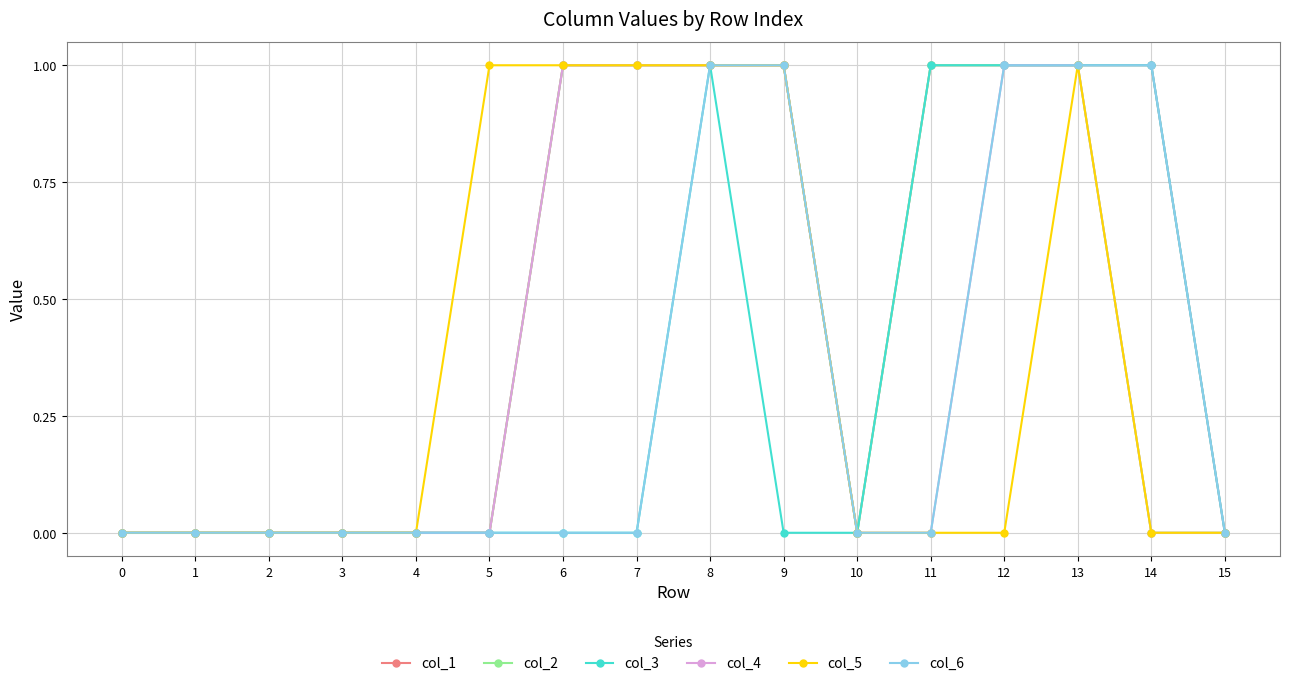

Reading left to right, list all the values displayed in this chart.

col_1: 0=0	1=0	2=0	3=0	4=0	5=0	6=1	7=1	8=1	9=1	10=0	11=1	12=1	13=1	14=1	15=0
col_2: 0=0	1=0	2=0	3=0	4=0	5=0	6=1	7=1	8=1	9=1	10=0	11=1	12=1	13=1	14=0	15=0
col_3: 0=0	1=0	2=0	3=0	4=0	5=0	6=0	7=0	8=1	9=0	10=0	11=1	12=1	13=1	14=1	15=0
col_4: 0=0	1=0	2=0	3=0	4=0	5=0	6=1	7=1	8=1	9=1	10=0	11=0	12=1	13=1	14=0	15=0
col_5: 0=0	1=0	2=0	3=0	4=0	5=1	6=1	7=1	8=1	9=1	10=0	11=0	12=0	13=1	14=0	15=0
col_6: 0=0	1=0	2=0	3=0	4=0	5=0	6=0	7=0	8=1	9=1	10=0	11=0	12=1	13=1	14=1	15=0